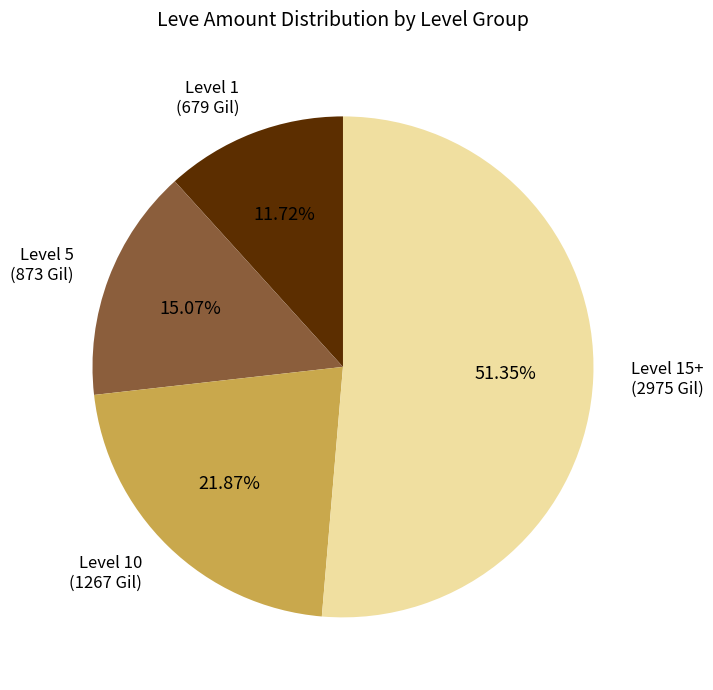

Which category has the smallest portion of the pie?

Level 1